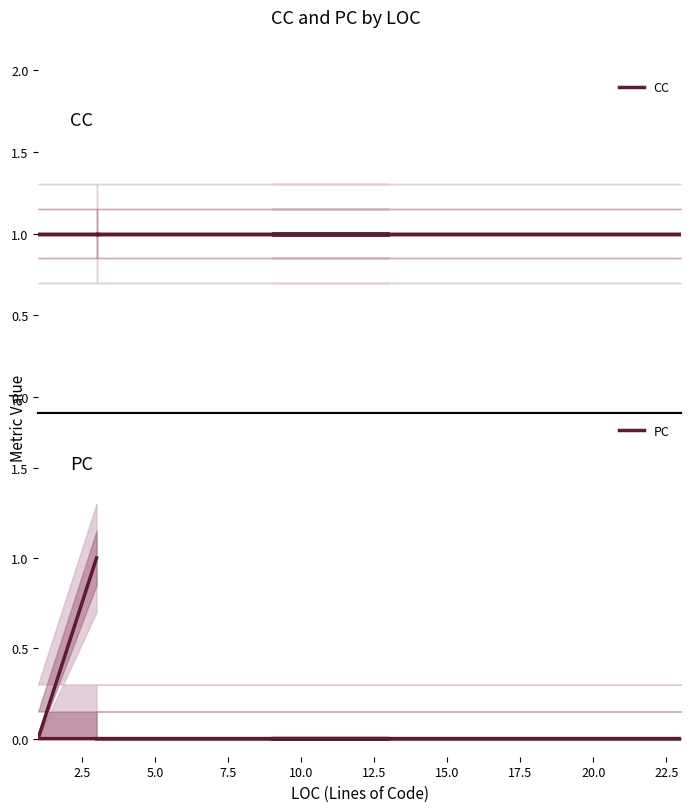

True or false: PC has a value of 0 at 5.0.

True